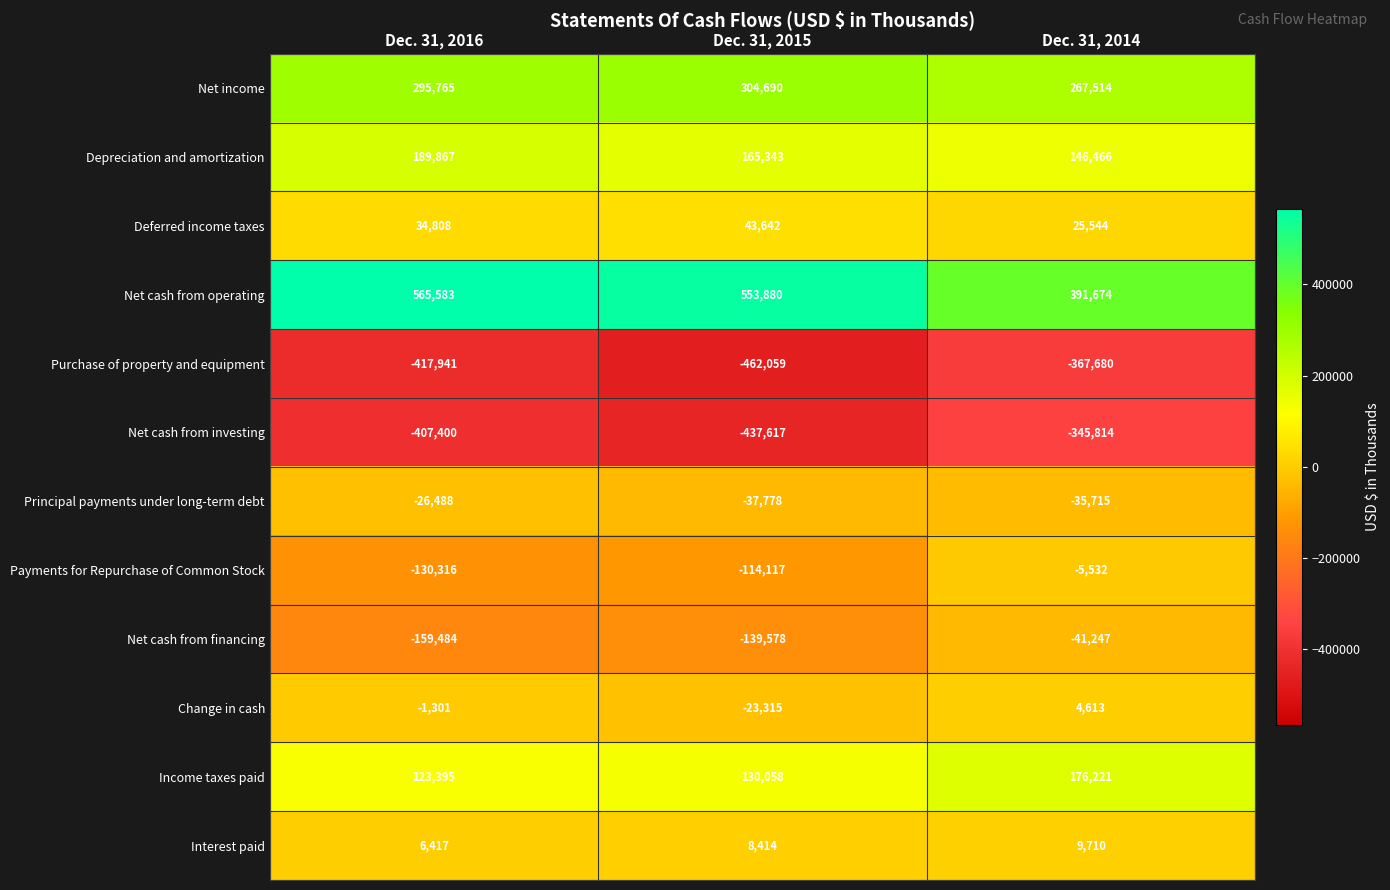

Which category has the highest value across all series?

Dec. 31, 2016